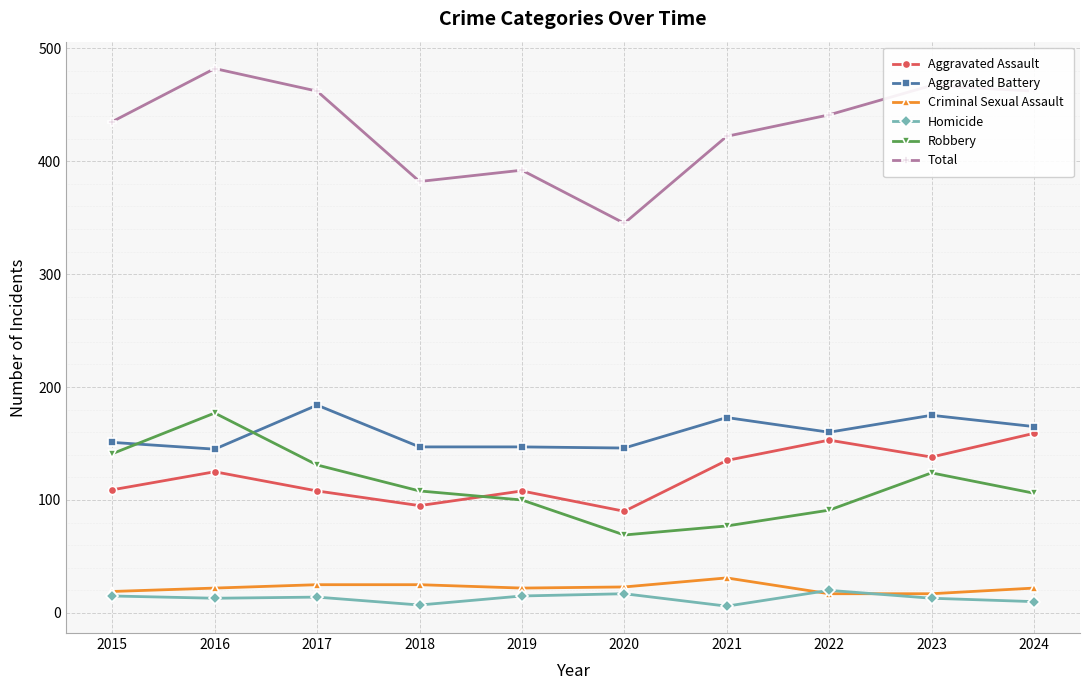

In Total, how many points are higher than both neighbors (excluding endpoints)?

3